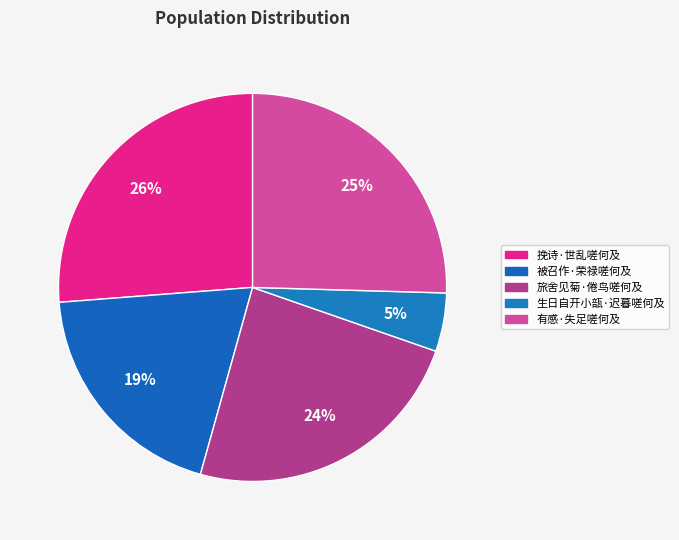

Which slice is the largest?

挽诗·世乱嗟何及